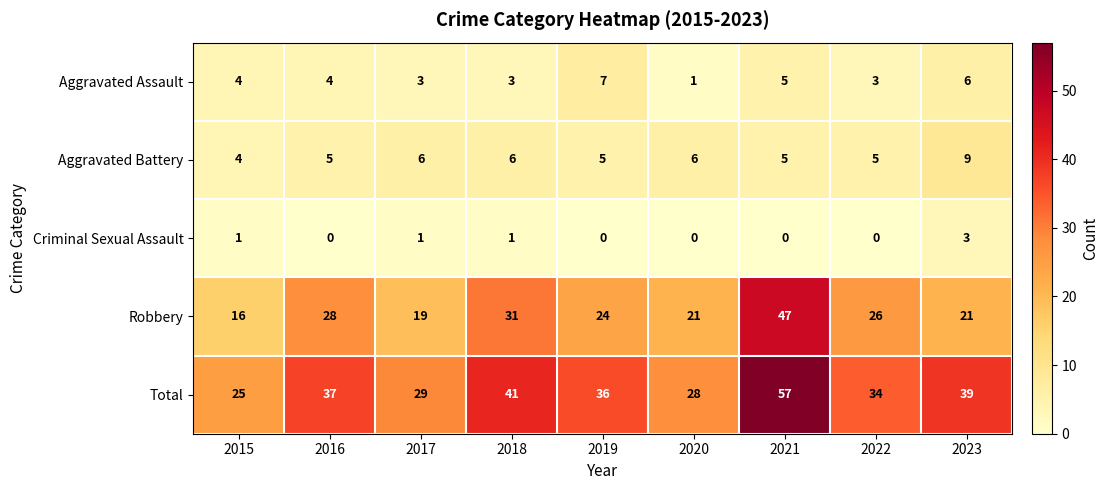

What is the spread (max minus min) of values at 2018?

40